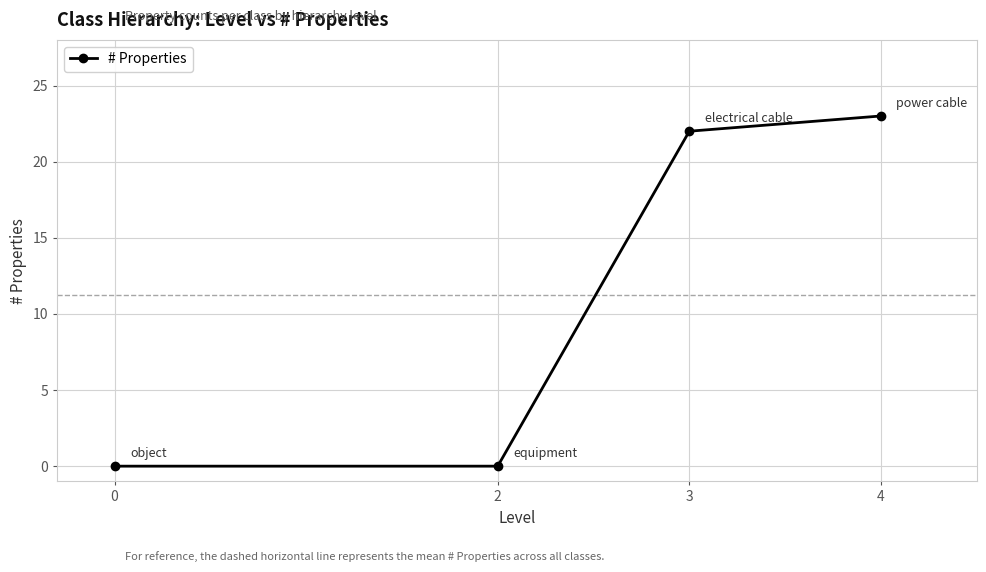

Which label corresponds to the largest value in the chart?

4